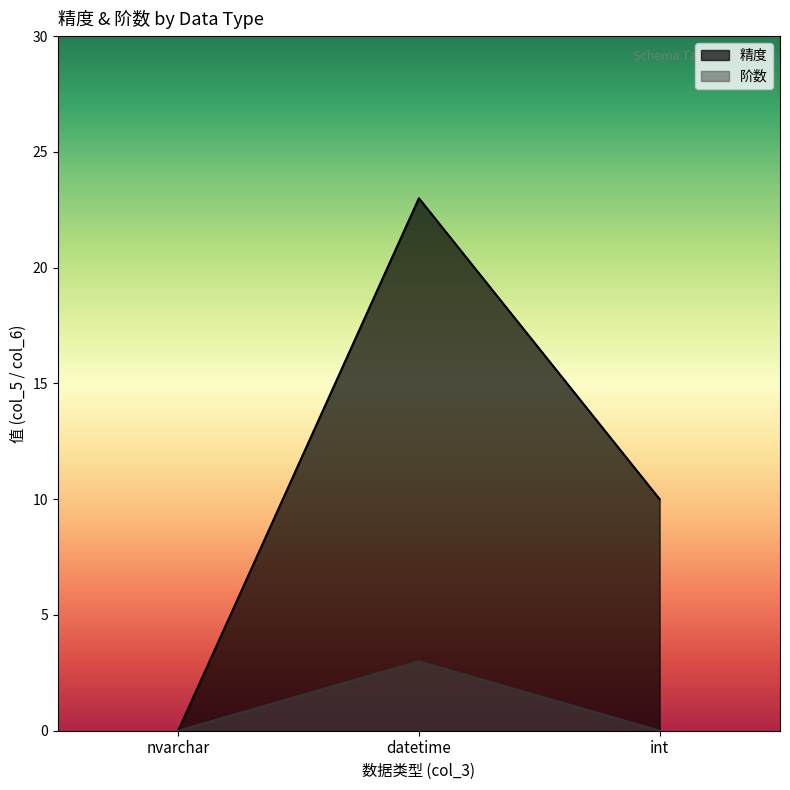

How many values in 精度 are above zero?

2